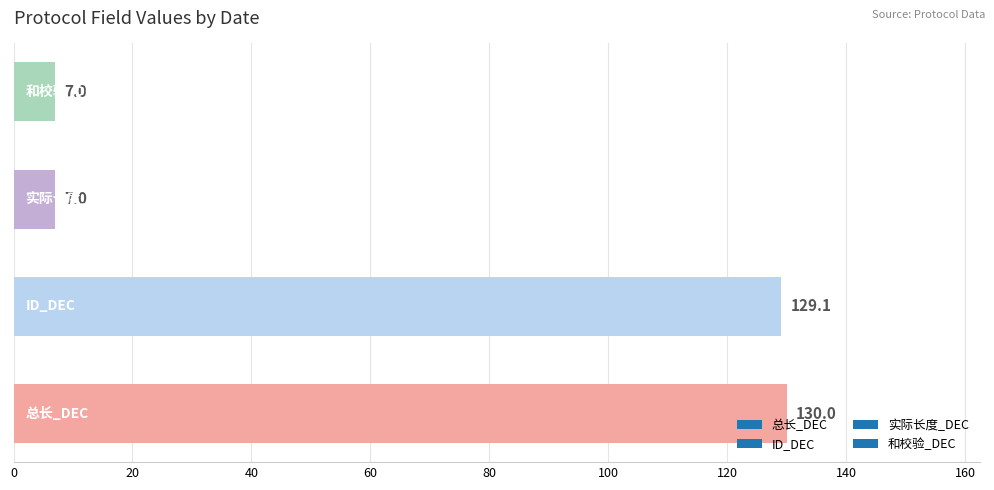

What is the difference between the maximum and minimum values?

123.0